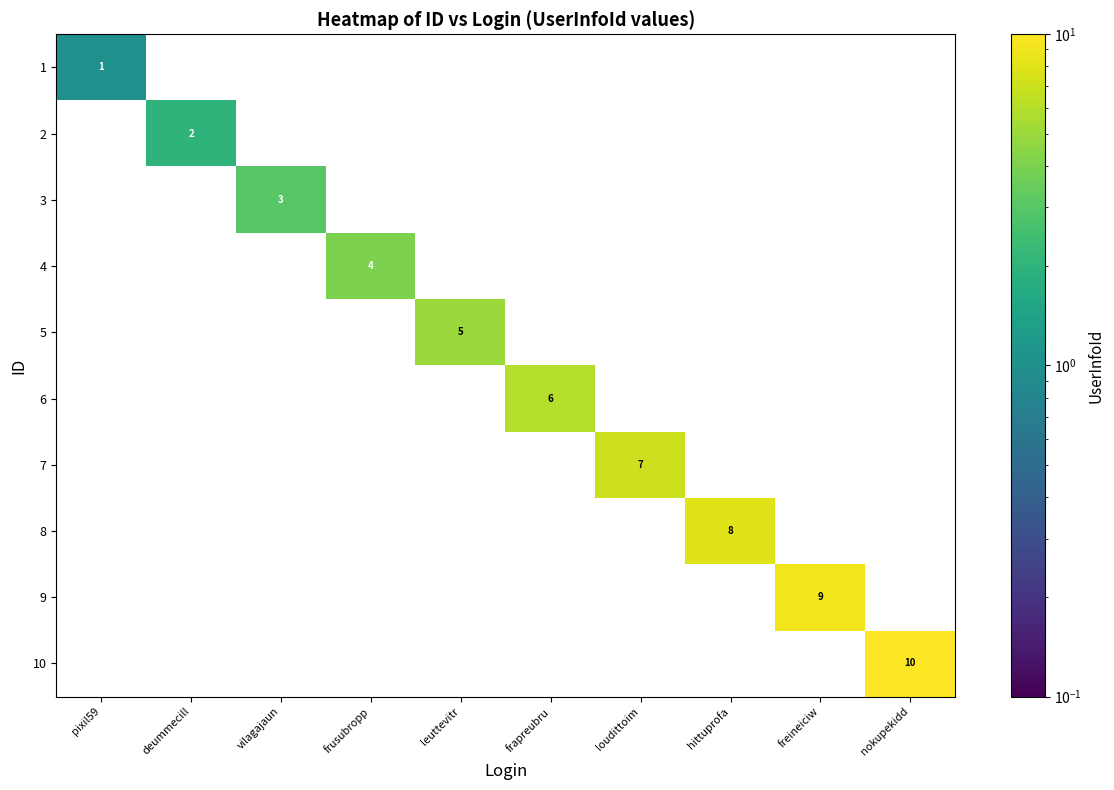

What is the maximum value shown in the chart?

10